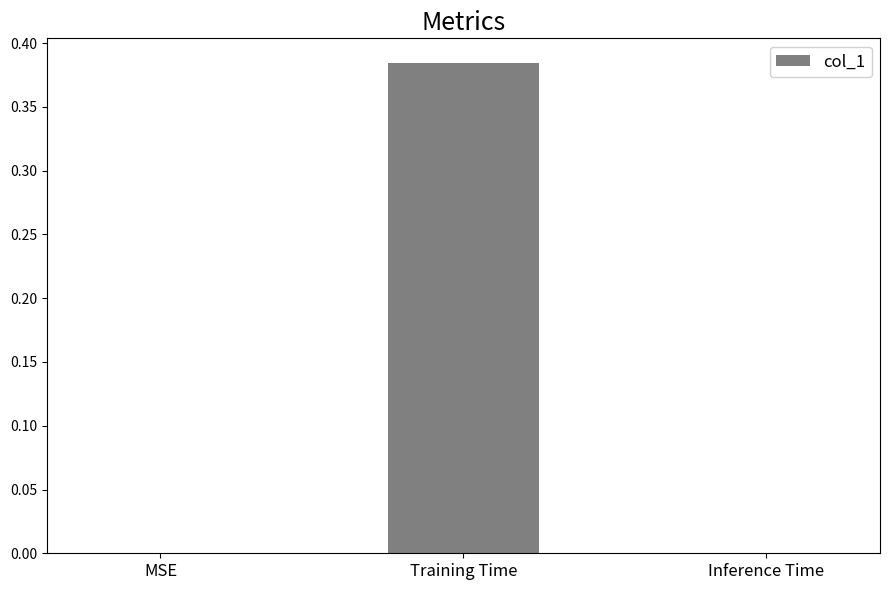

Is it true that the value at Inference Time is 0.0?

True